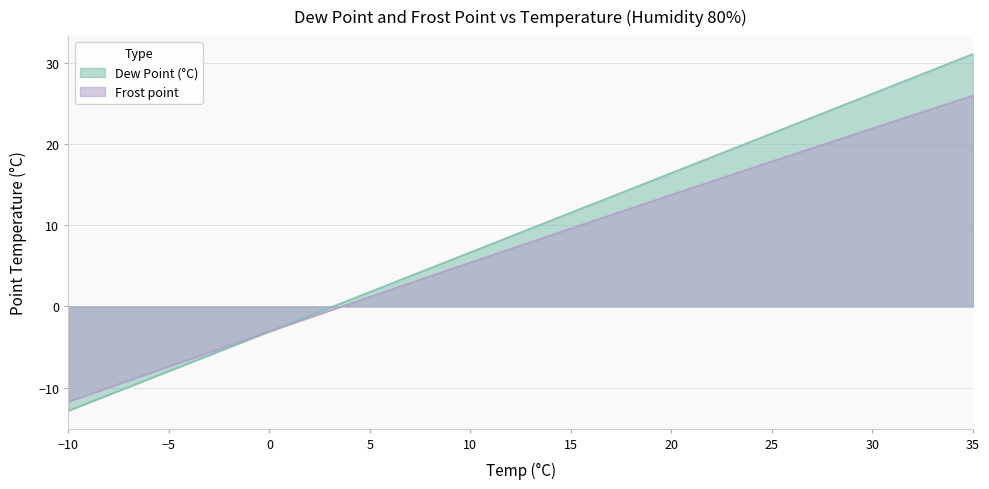

Count the number of data series in this chart.

2